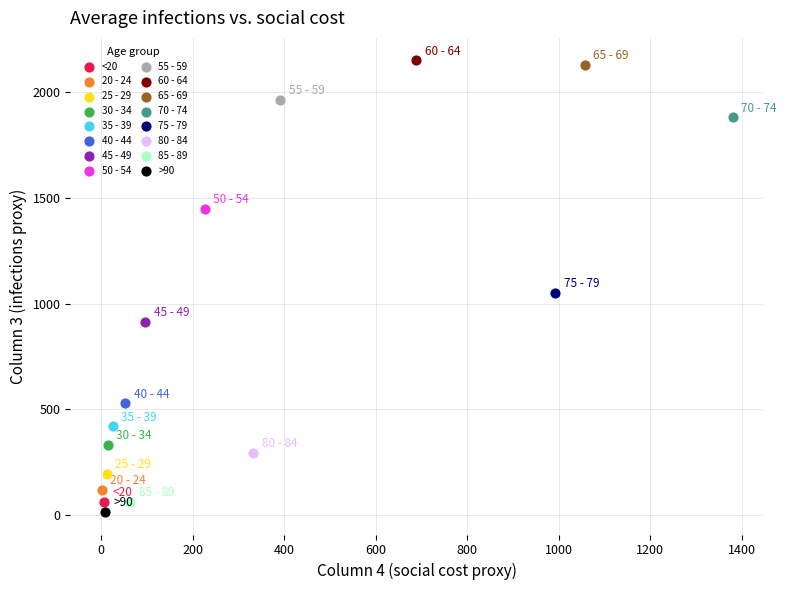

Which series contains the highest Y value?

60 - 64